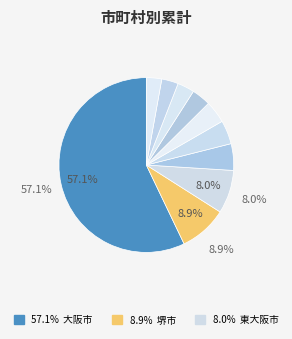

How many slices are in this pie chart?

10